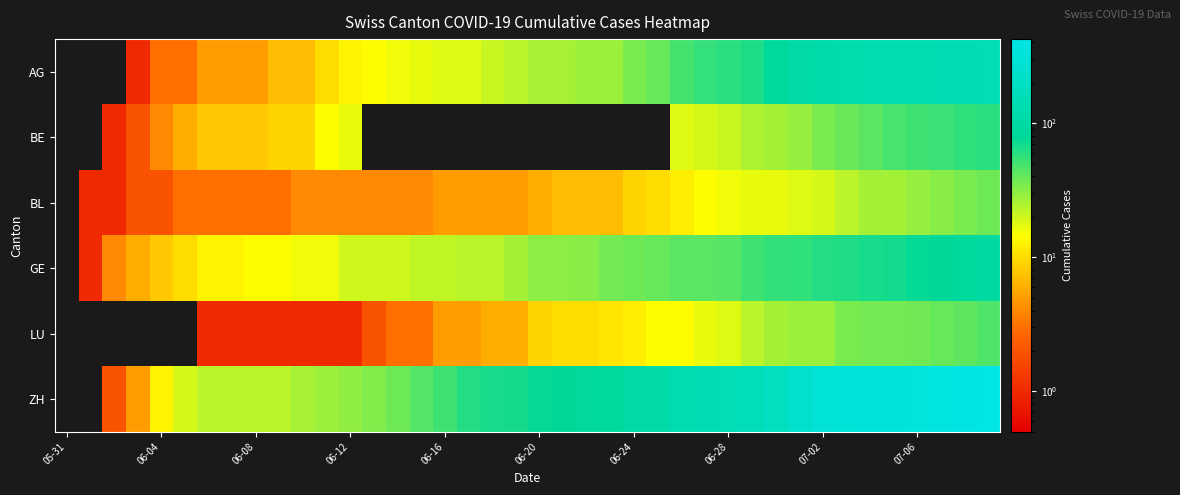

What is the greatest value displayed?

423